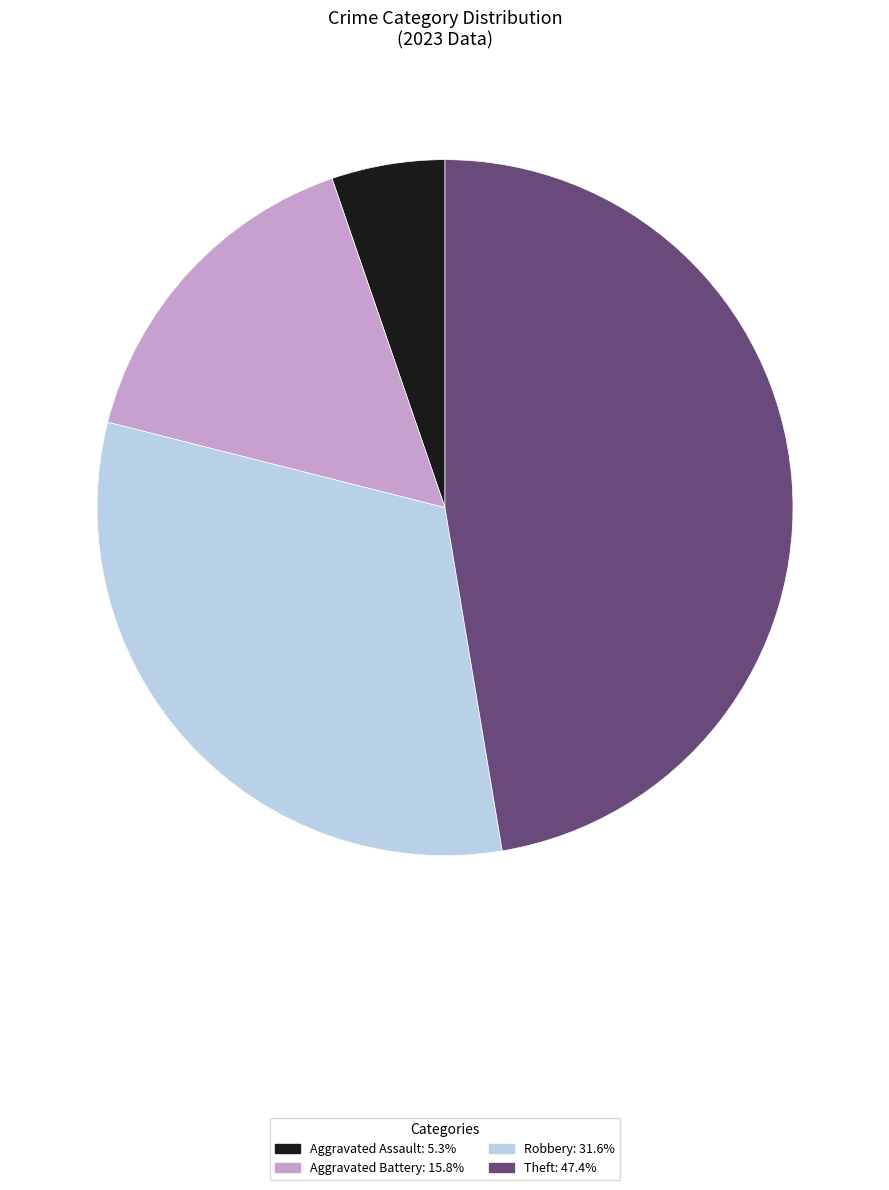

Does any single category account for the majority?

No